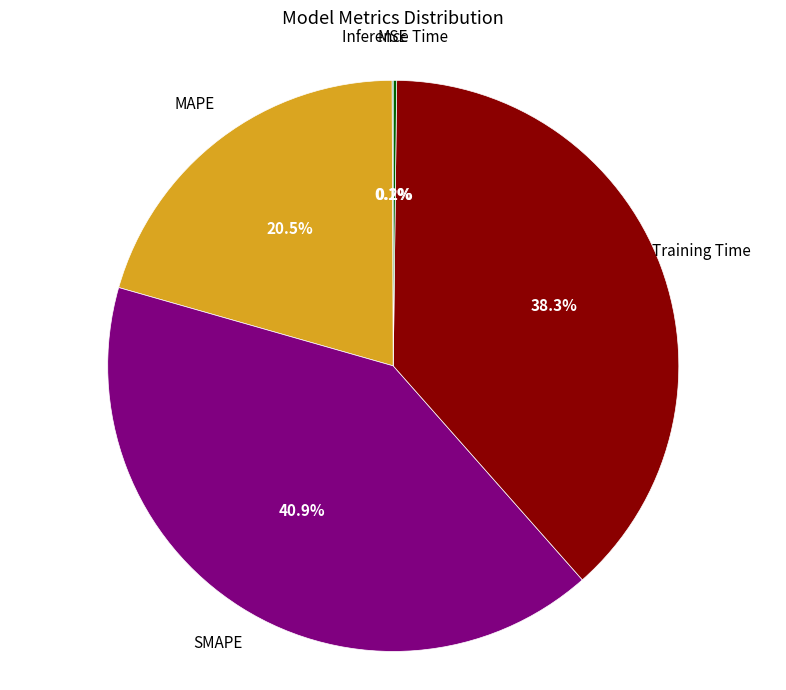

True or false: MAPE accounts for 29% of the total.

False